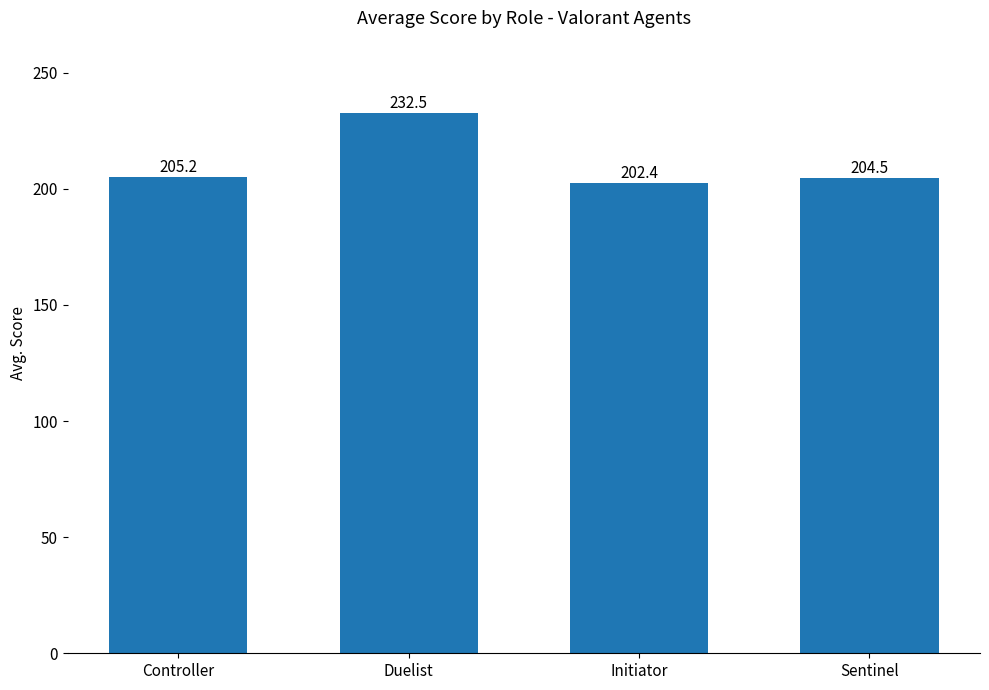

Reading left to right, list all the values displayed in this chart.

Controller=205.2	Duelist=232.5	Initiator=202.4	Sentinel=204.5